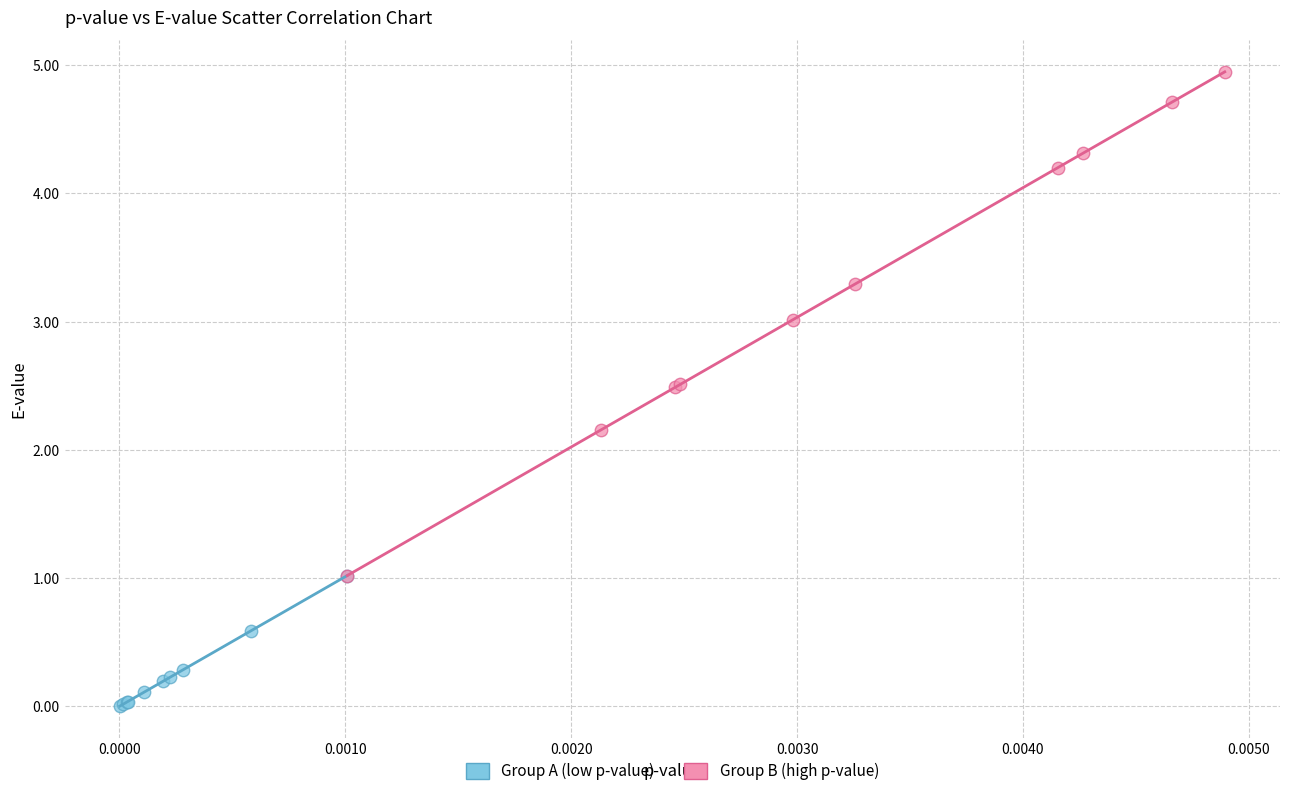

Which series contains the highest Y value?

Group B (high p-value)